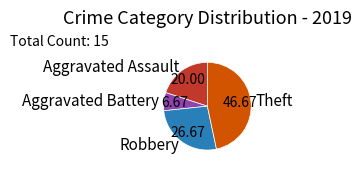

How many slices are in this pie chart?

4